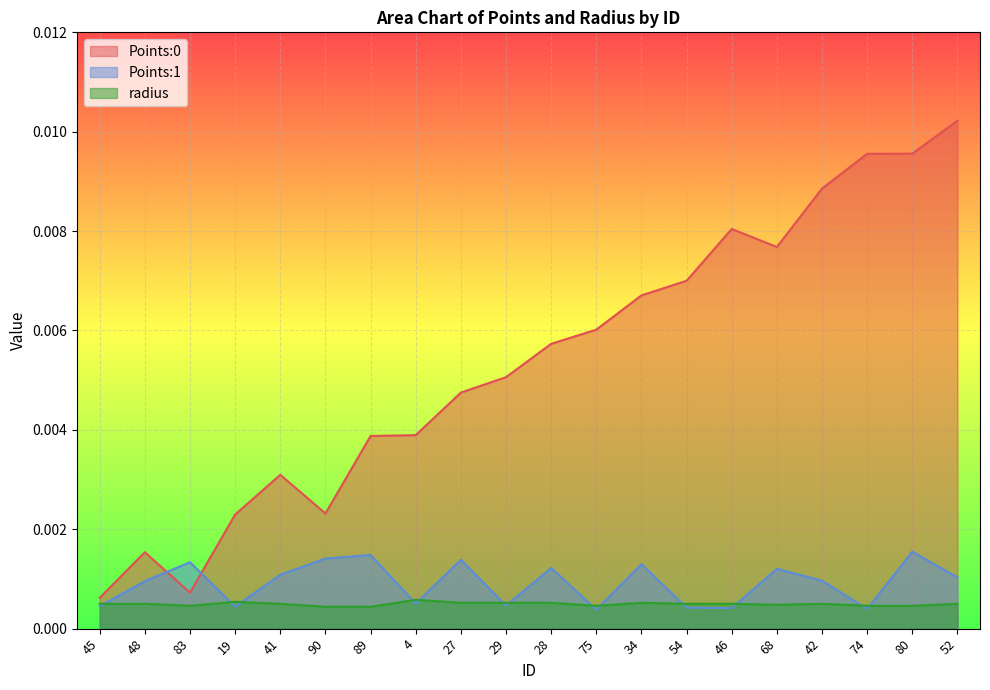

Which has a higher value, 19 or 68?

68